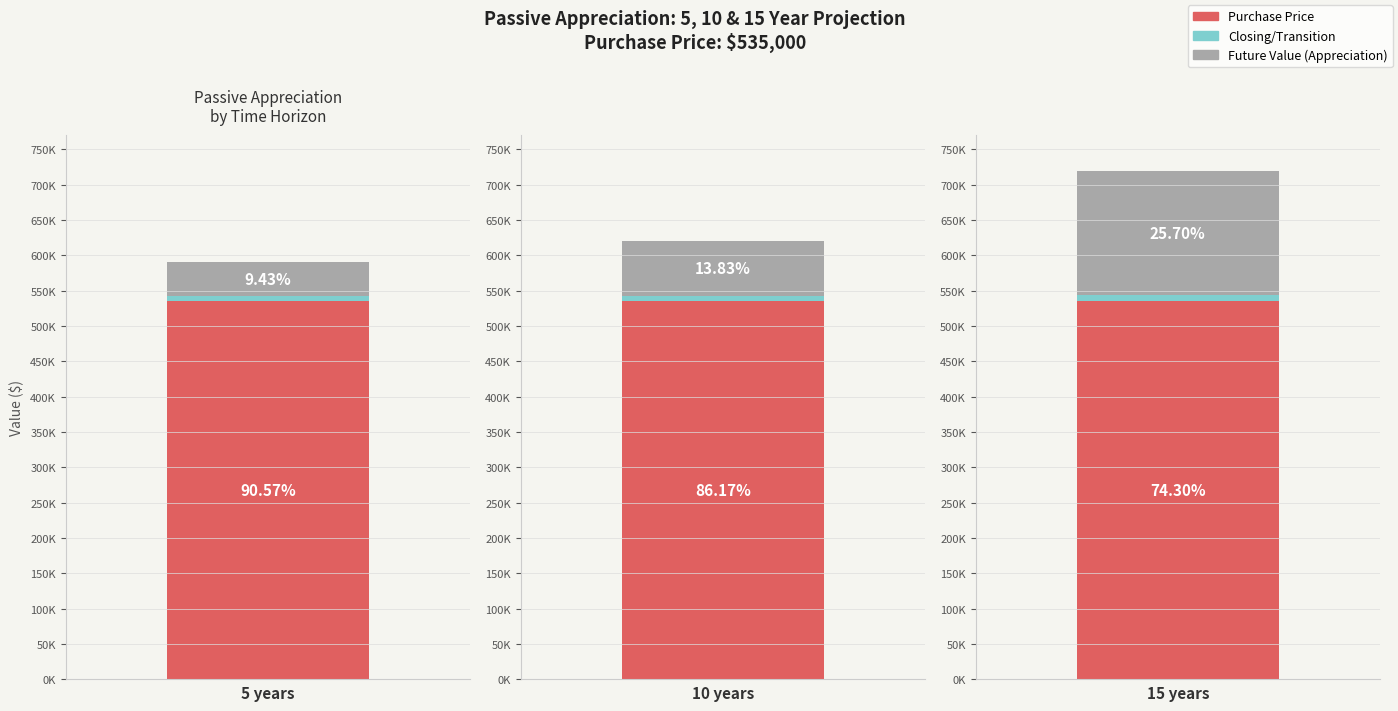

At which label does Capital Gain reach its peak?

15 years